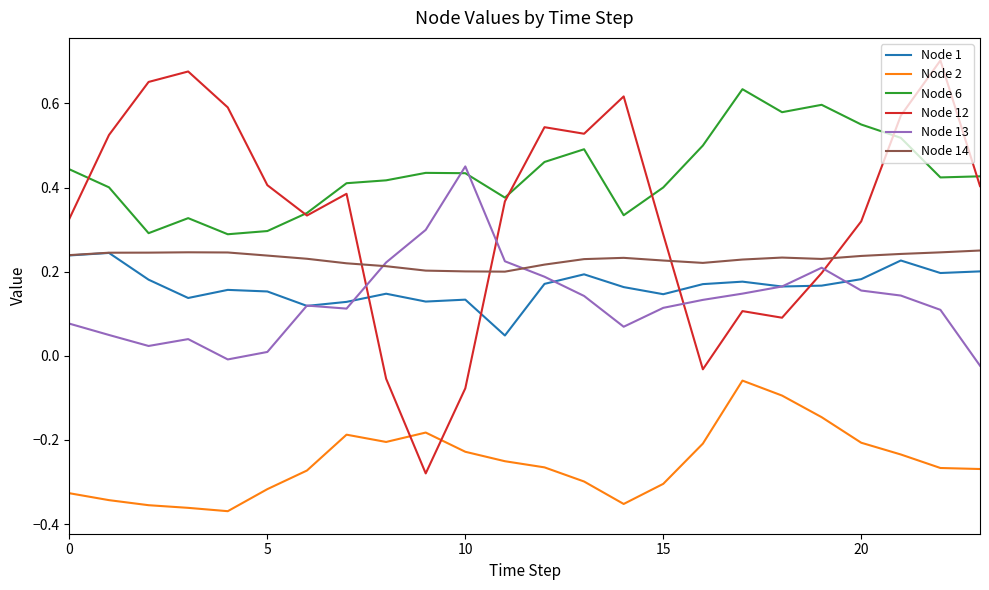

Which series has the largest range (max minus min)?

Node 12